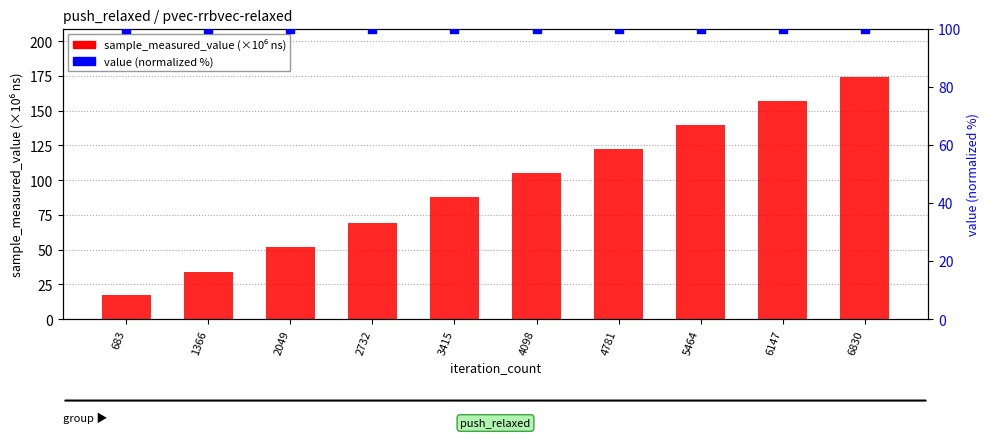

At how many categories does at least one series exceed 167?

1